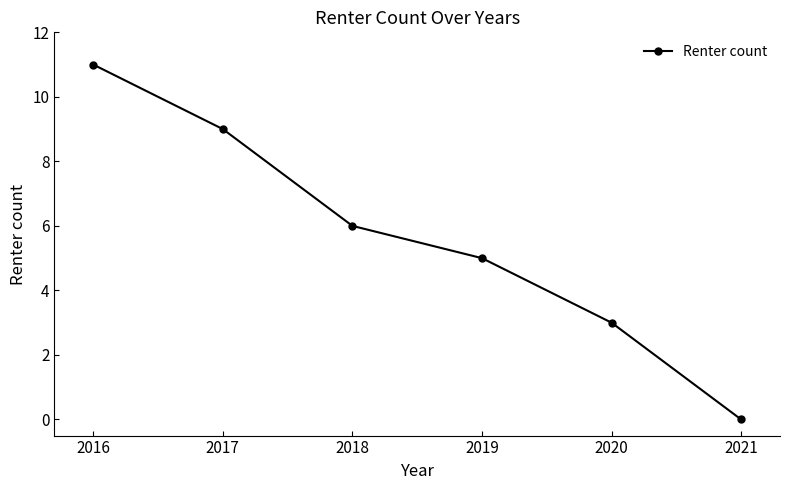

What is the value of the 3rd point from the left?

6